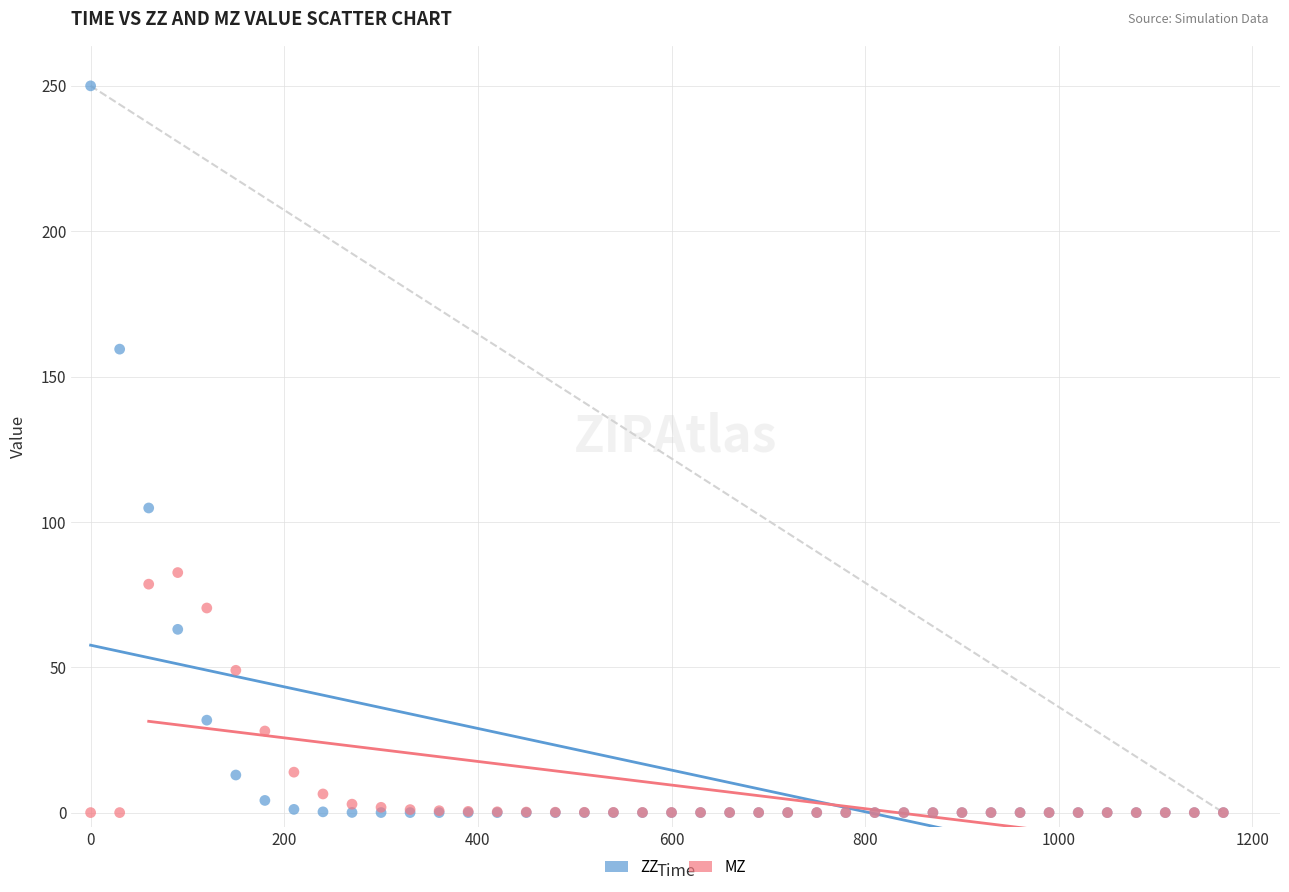

Across all series, what Y value is closest to 125?

104.8